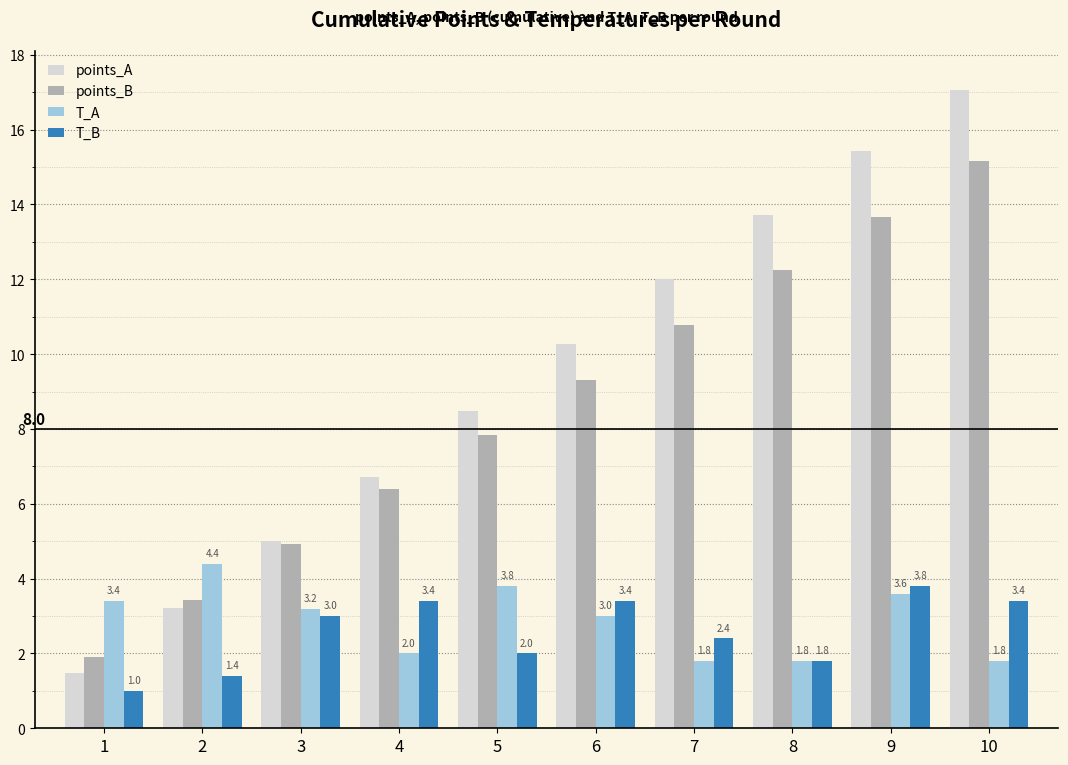

How many data points does each series have?

10